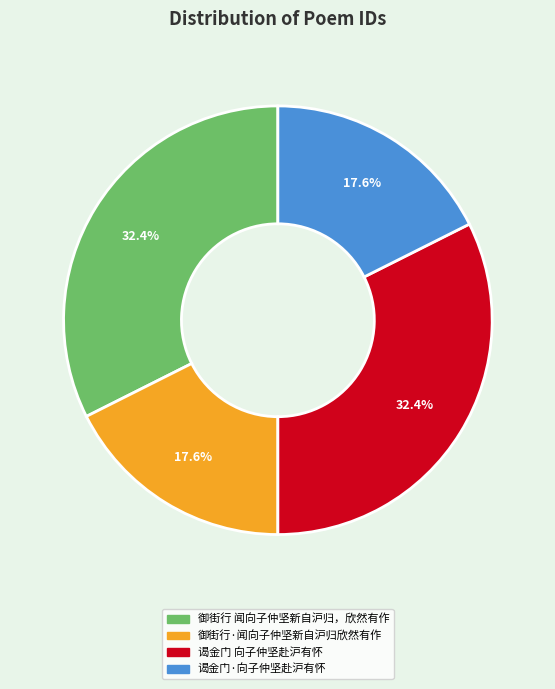

Do 谒金门·向子仲坚赴沪有怀 and 御街行·闻向子仲坚新自沪归欣然有作 together represent more than half of the pie?

No